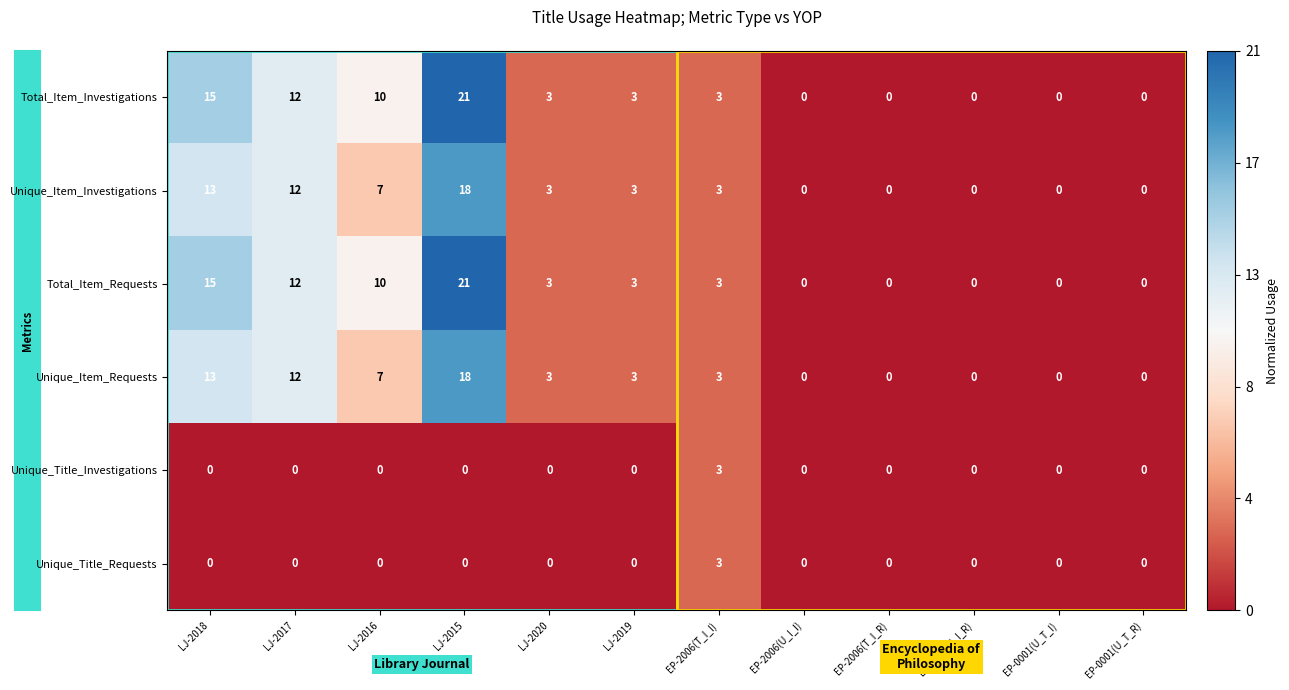

What is the difference between the maximum and minimum values in the Total_Item_Requests series?

21